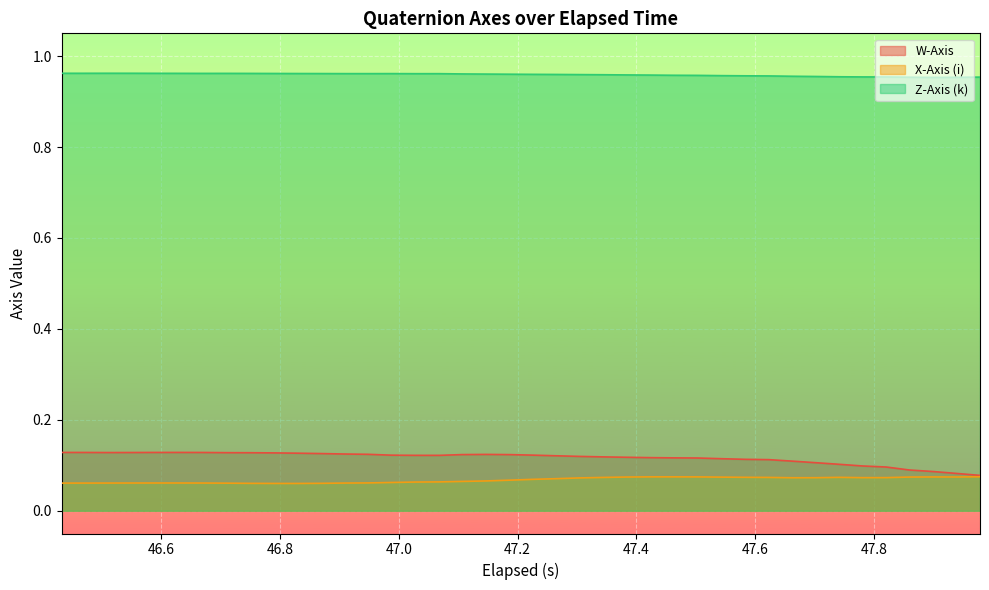

True or false: Z-Axis (k) and X-Axis (i) cross at least once.

False